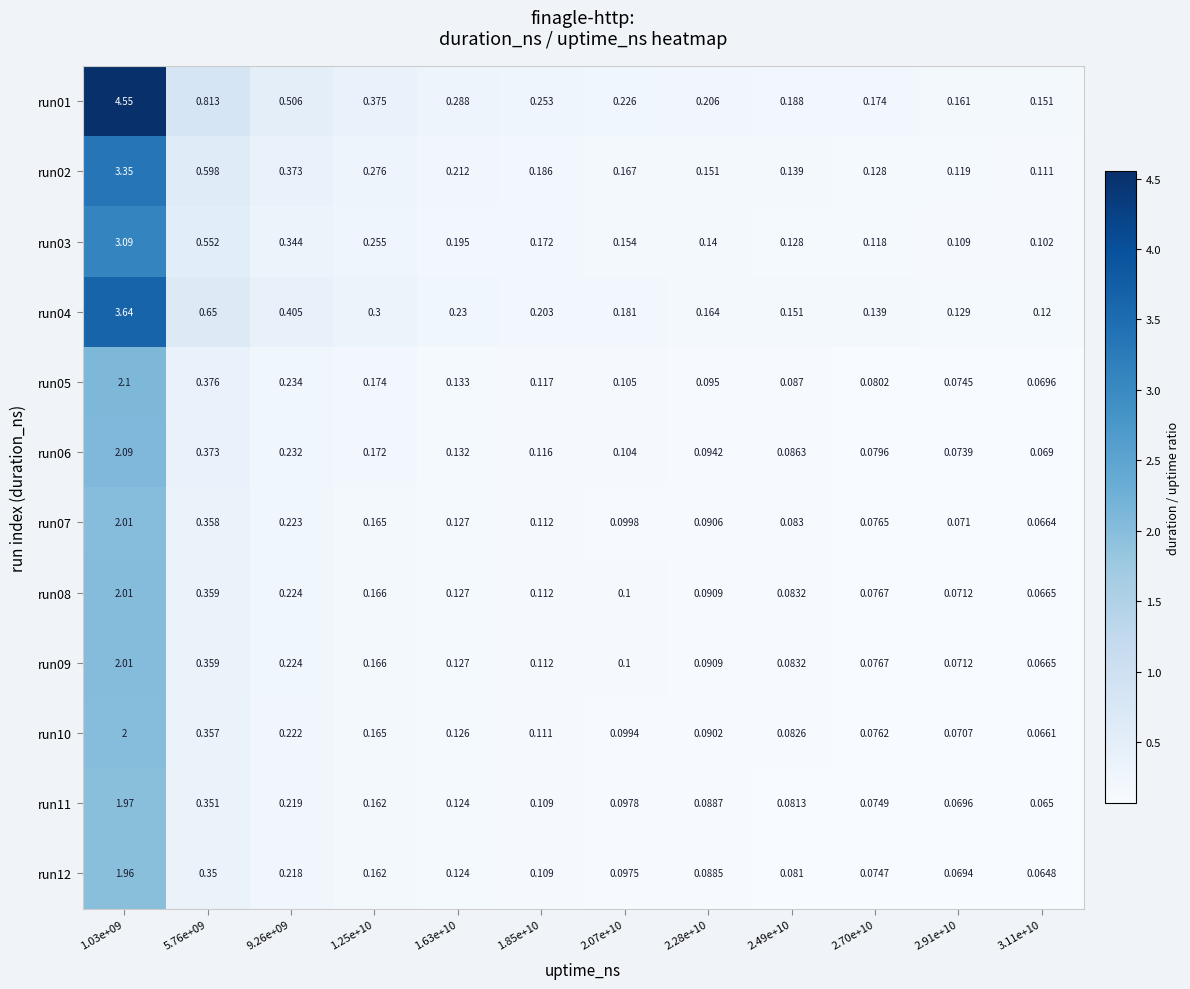

Is the value of run02 at 2.91e+10 greater than the value of run12 at 1.63e+10?

No